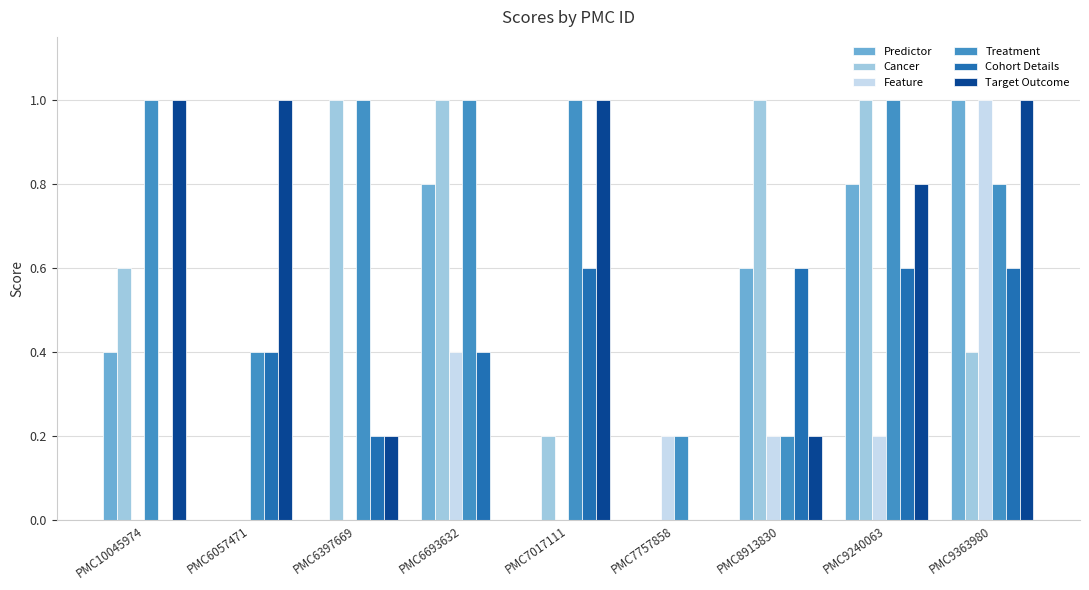

Is the value of Cohort Details at PMC9240063 greater than the value of Treatment at PMC7757858?

Yes